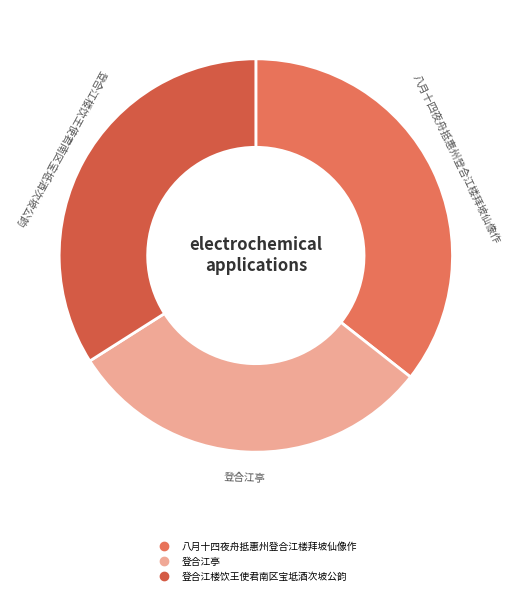

Is there any slice that represents more than half of the pie?

No